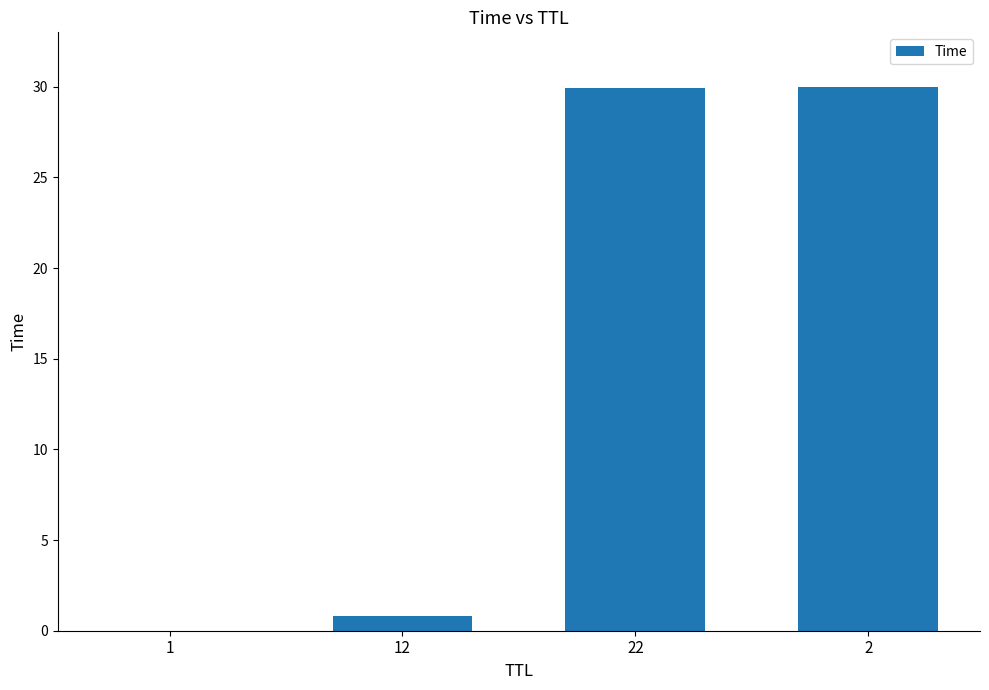

What is the sum of all values?

60.7